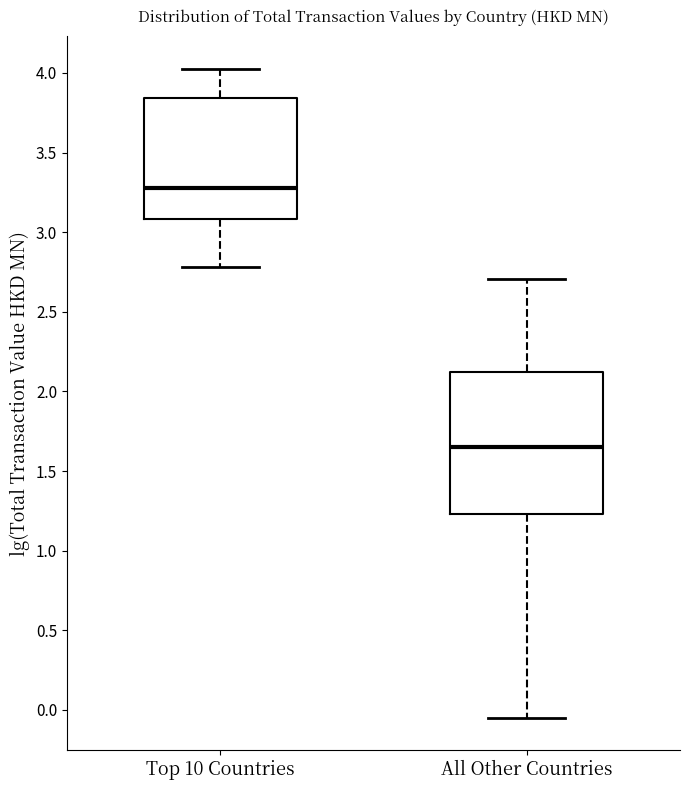

Reading left to right, transcribe this box plot: for each box, give where its median line is, the range the box spans, and where its two whiskers end, as read against the y-axis. The values are not printed on the chart, so give them approximately, as read against the axis.

Top 10 Countries: median 3.30, box 3.10 to 3.85, whiskers 2.80 to 4.05
All Other Countries: median 1.65, box 1.25 to 2.10, whiskers -0.05 to 2.70